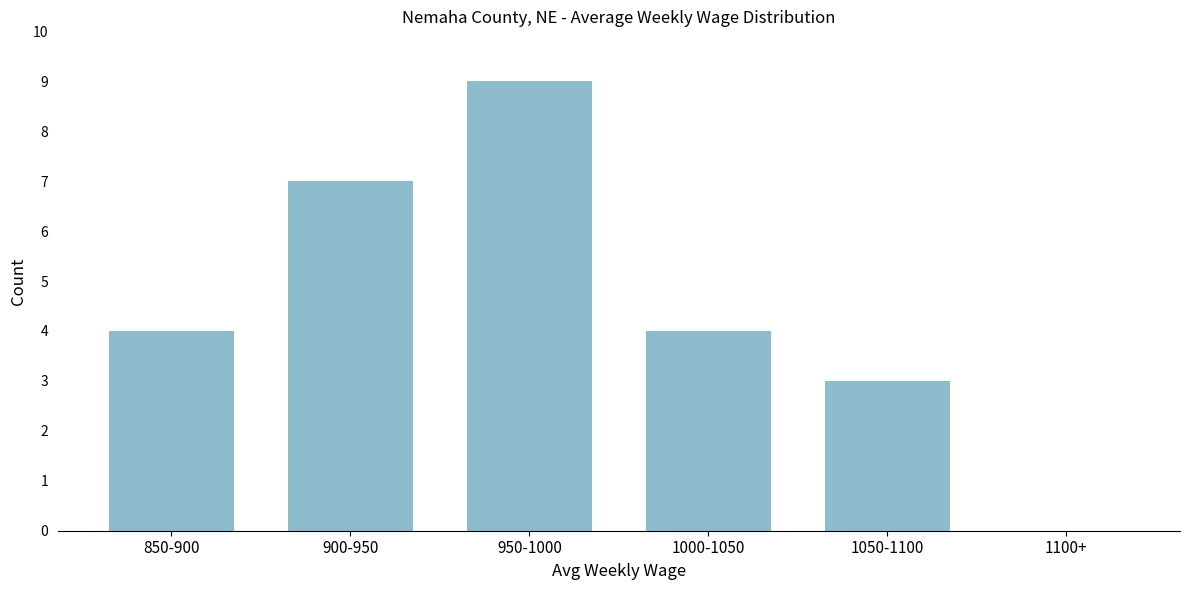

Reading left to right, transcribe all the data shown in this chart.

850-900=4	900-950=7	950-1000=9	1000-1050=4	1050-1100=3	1100+=0